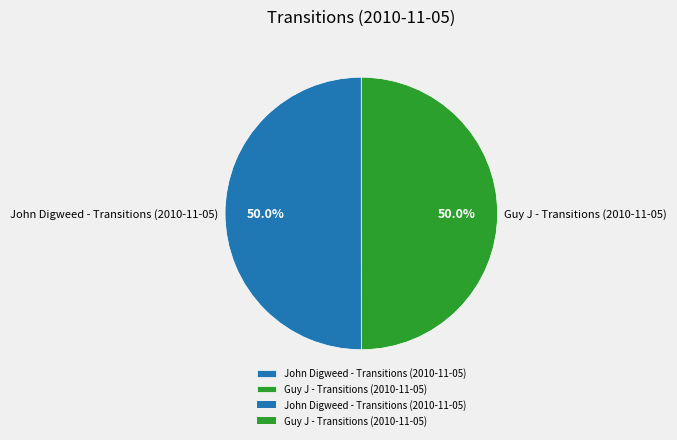

What percentage is NOT represented by Guy J - Transitions (2010-11-05)?

50.0%